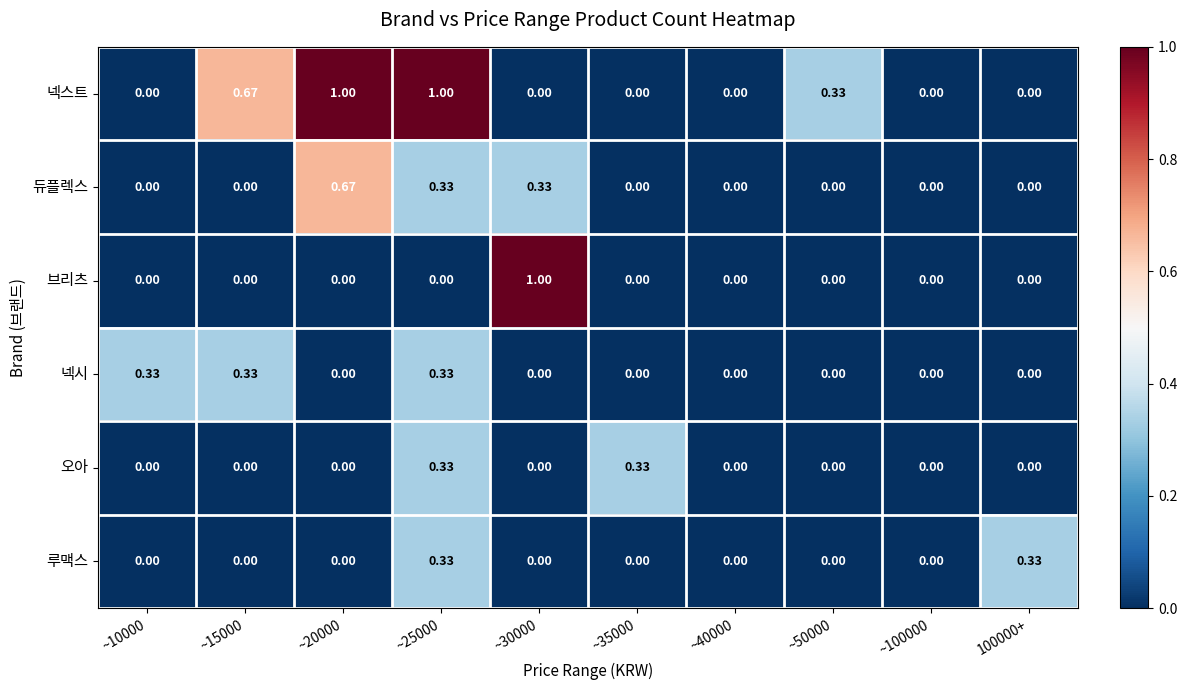

Between ~30000 and ~35000, which series saw the biggest shift?

브리츠